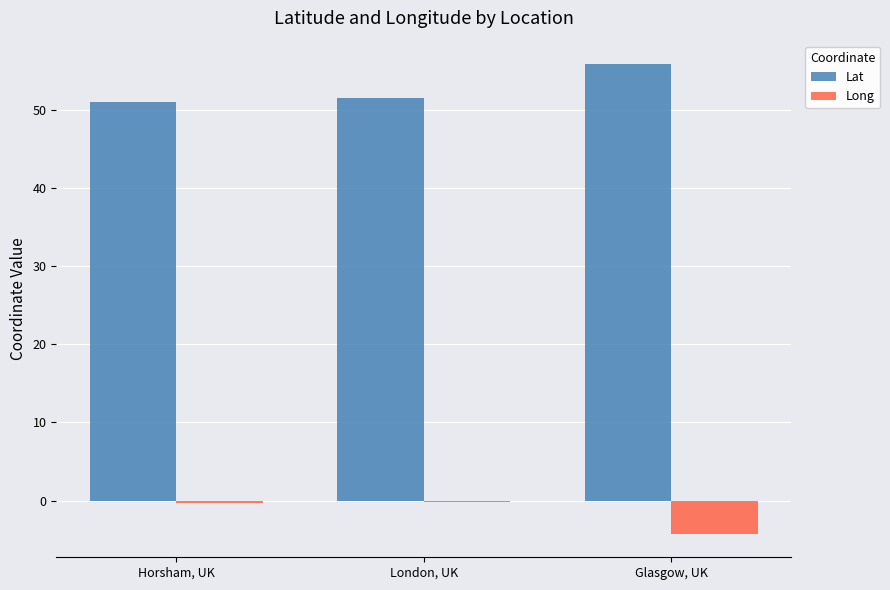

What is the total value across all series at Horsham, UK?

50.7